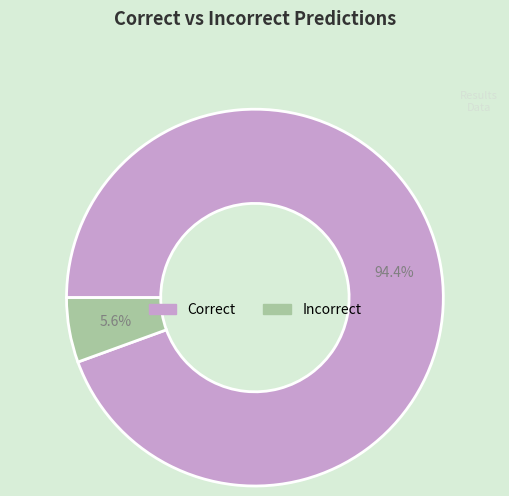

Rank the categories by value from lowest to highest.

Incorrect, Correct